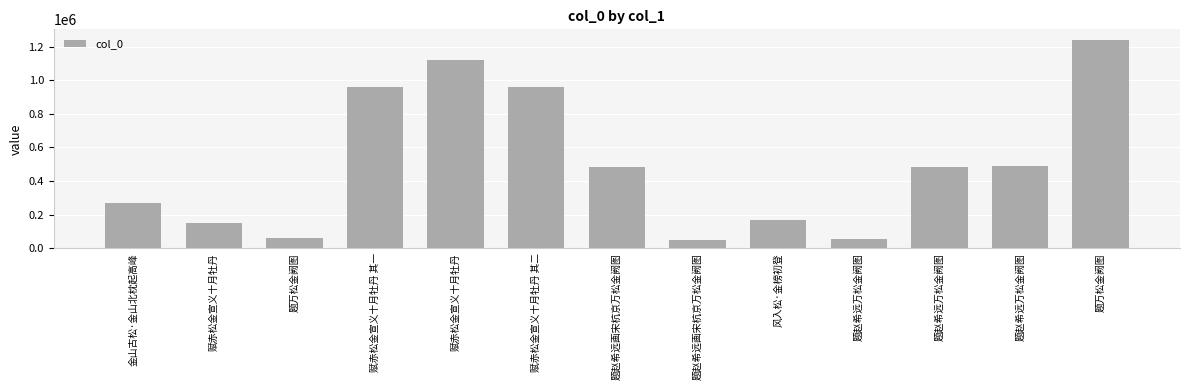

Count the number of categories in the chart.

13